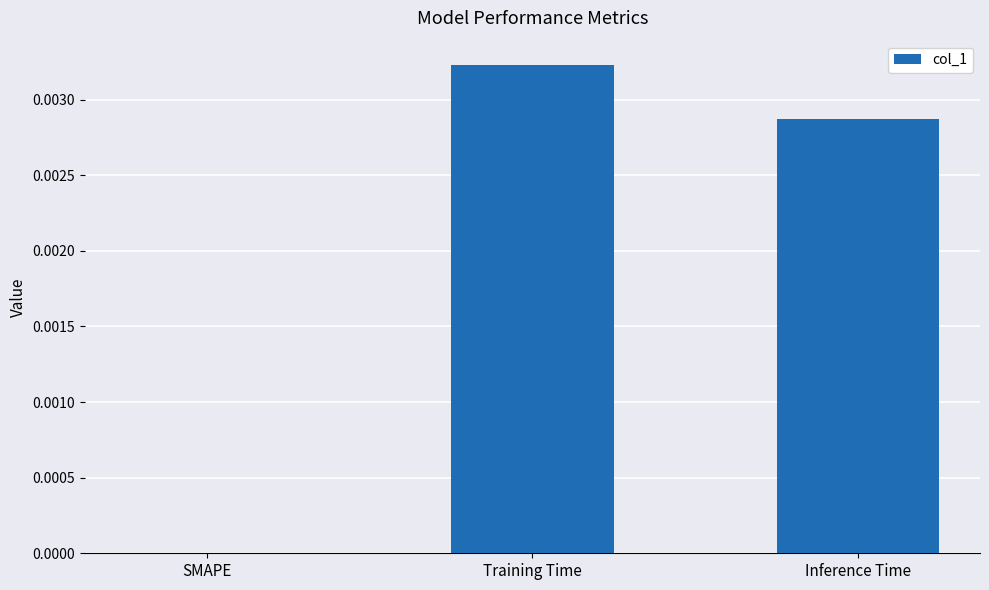

The value at SMAPE is 0.0. True or false?

True